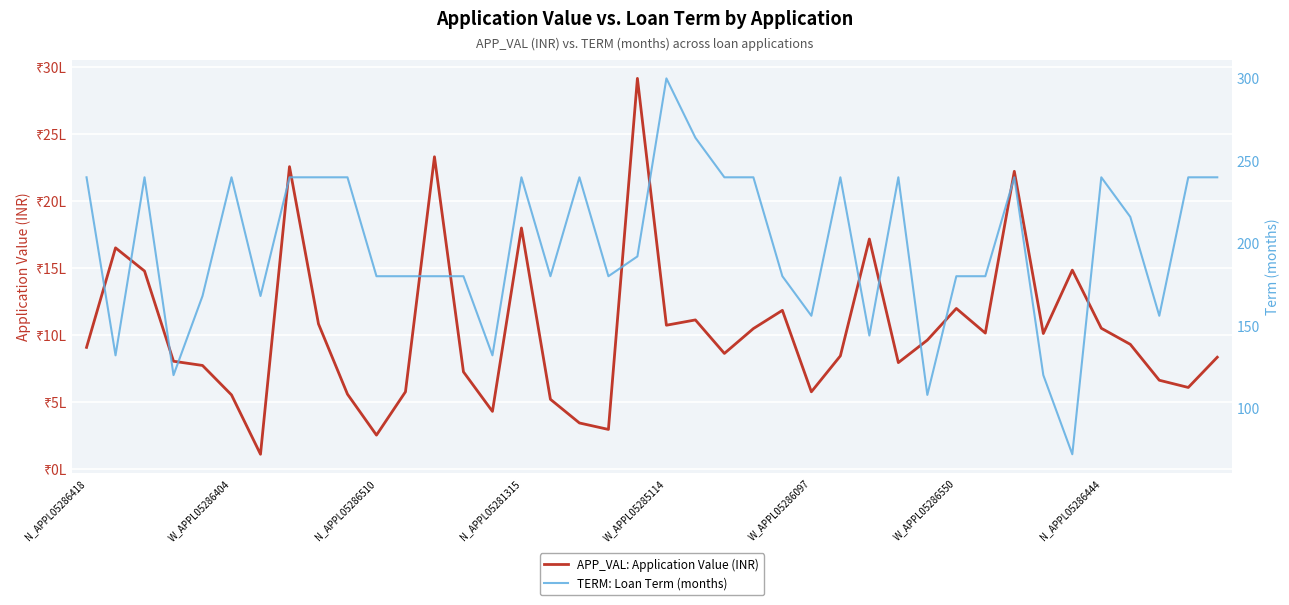

How many lines are shown in the chart?

2